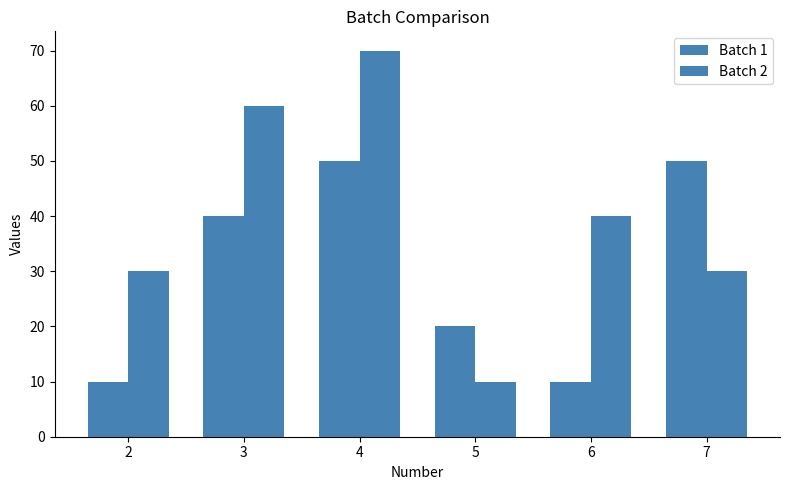

Are the bars horizontal?

No